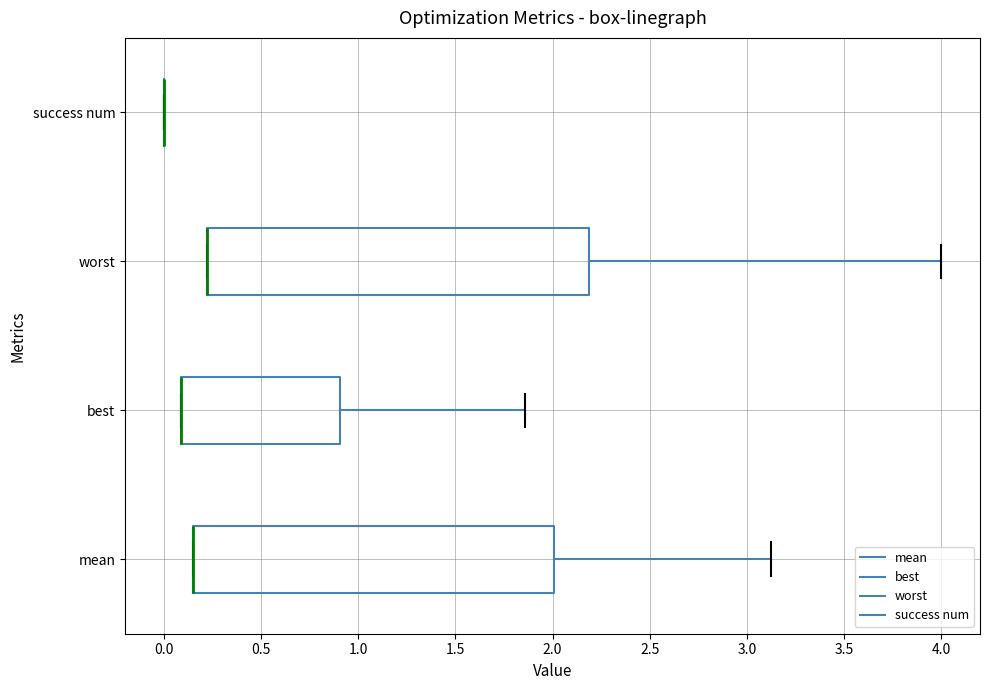

Which box is the widest, from its left edge to its right edge?

worst